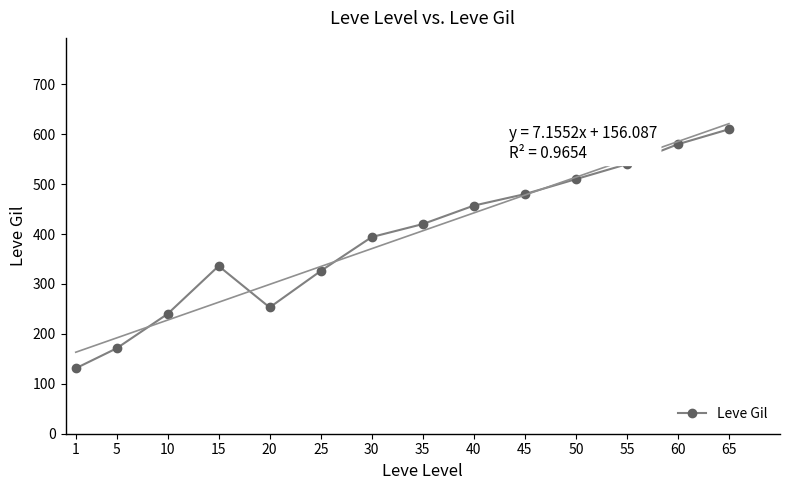

Which has a higher value, 30 or 40?

40